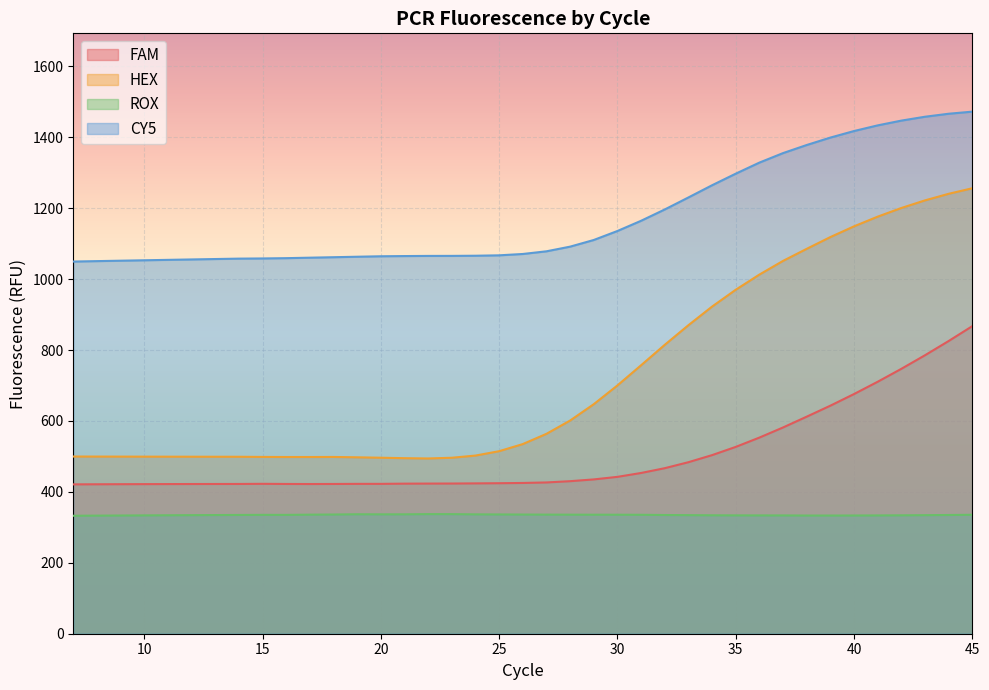

Reading left to right, extract all data points from this chart.

FAM: 7=421.1	8=421.4	9=421.6	10=421.8	11=422.0	12=422.1	13=422.2	14=422.3	15=422.7	16=422.3	17=422.1	18=422.3	19=422.6	20=422.6	21=423.2	22=423.4	23=423.5	24=423.9	25=424.4	26=425.1	27=426.6	28=430.1	29=435.1	30=442.3	31=453.3	32=466.8	33=483.6	34=503.6	35=526.8	36=553.0	37=581.6	38=612.1	39=643.0	40=675.8	41=710.5	42=747.0	43=785.2	44=825.4	45=867.3
HEX: 7=499.7	8=499.5	9=499.4	10=499.3	11=499.2	12=499.1	13=499.1	14=499.0	15=498.5	16=498.3	17=498.3	18=498.5	19=497.5	20=496.3	21=495.0	22=494.2	23=496.2	24=502.4	25=514.7	26=534.8	27=563.6	28=601.1	29=647.3	30=700.2	31=757.0	32=814.6	33=870.0	34=922.5	35=969.9	36=1012.7	37=1051.3	38=1085.3	39=1118.5	40=1148.7	41=1176.1	42=1200.5	43=1221.9	44=1240.5	45=1256.1
ROX: 7=332.6	8=333.0	9=333.3	10=333.7	11=334.0	12=334.3	13=334.6	14=334.9	15=335.1	16=335.1	17=335.7	18=336.1	19=336.8	20=336.6	21=336.7	22=337.3	23=337.2	24=336.6	25=336.3	26=336.1	27=335.8	28=335.7	29=335.6	30=335.6	31=335.4	32=334.7	33=334.3	34=333.9	35=333.7	36=333.6	37=333.6	38=333.3	39=333.3	40=333.4	41=333.6	42=333.9	43=334.3	44=334.8	45=335.4
CY5: 7=1049.5	8=1050.7	9=1051.9	10=1053.0	11=1054.2	12=1055.4	13=1056.5	14=1057.7	15=1058.2	16=1059.0	17=1060.4	18=1061.7	19=1063.0	20=1064.3	21=1064.9	22=1065.3	23=1065.4	24=1065.9	25=1067.0	26=1070.8	27=1078.3	28=1091.5	29=1110.3	30=1135.6	31=1164.4	32=1196.3	33=1230.2	34=1264.6	35=1297.2	36=1328.5	37=1355.3	38=1378.1	39=1399.0	40=1417.5	41=1433.4	42=1446.9	43=1457.8	44=1466.2	45=1472.1